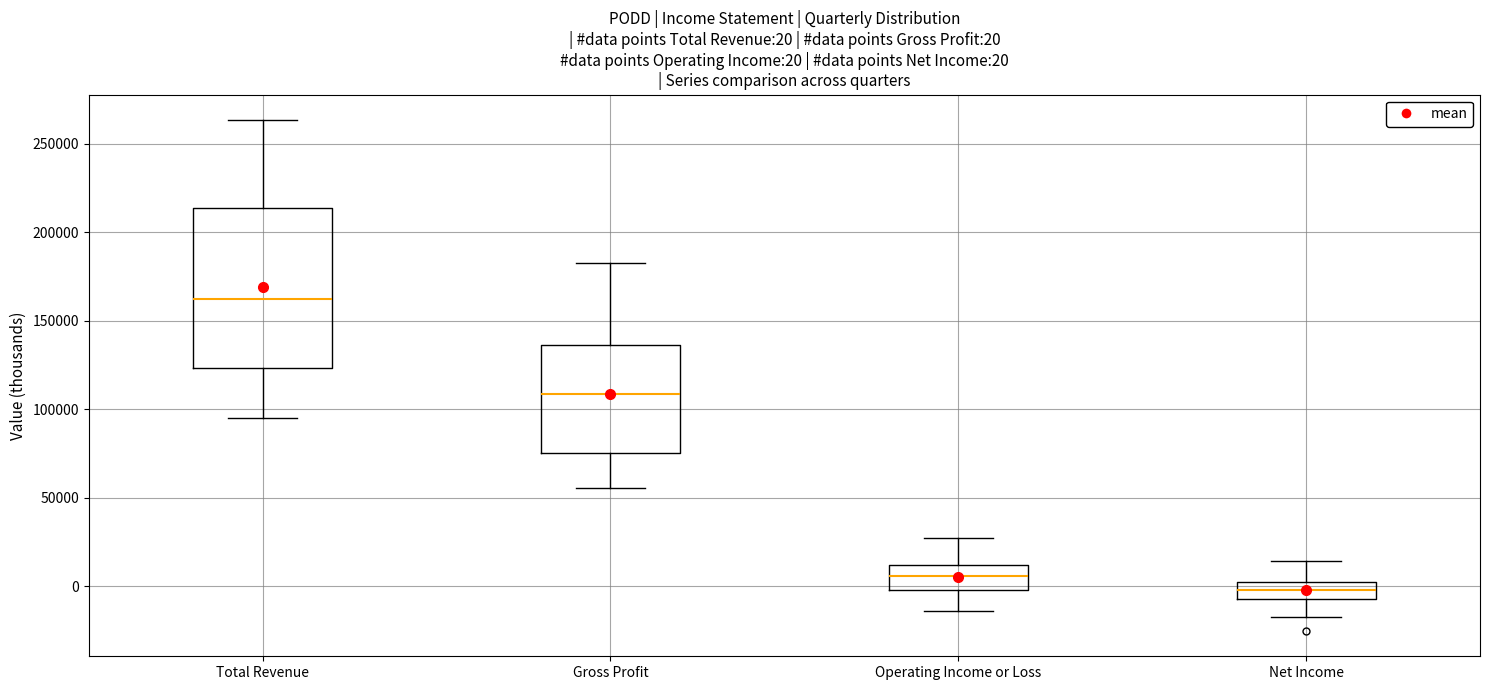

Comparing the boxes themselves (not the whiskers), which one is the tallest?

Total Revenue